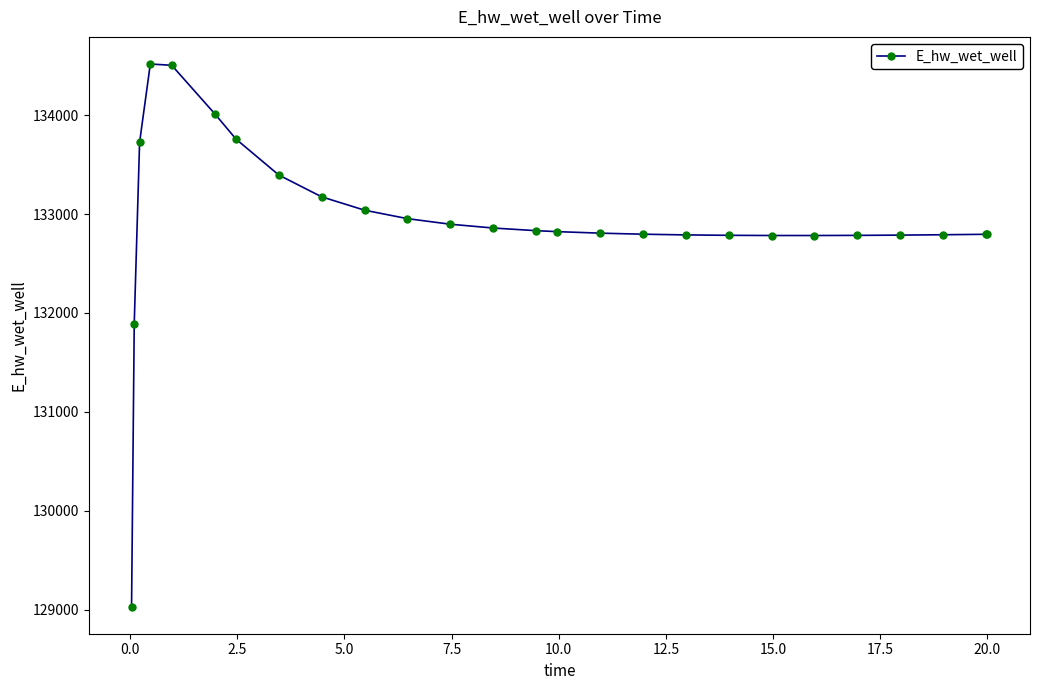

True or false: there are more than 0 points higher than both neighbors.

True